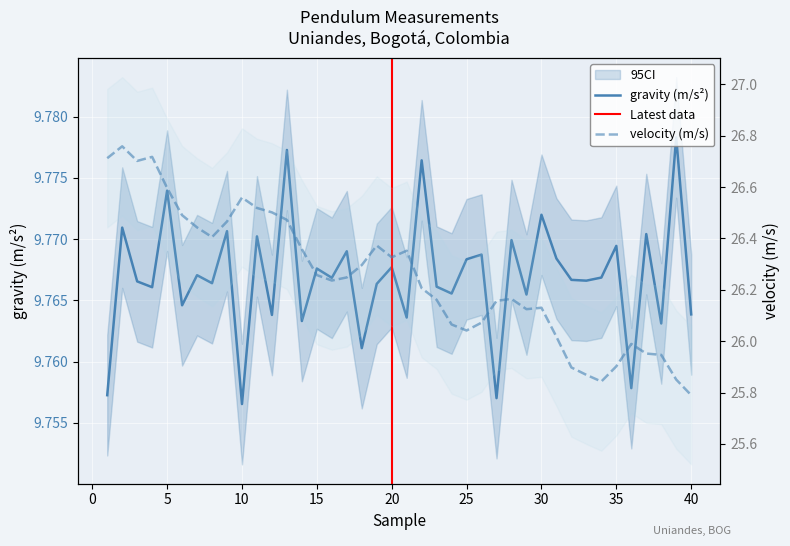

At 17, list the series in order from largest to smallest.

velocity (m/s), gravity (m/s2)